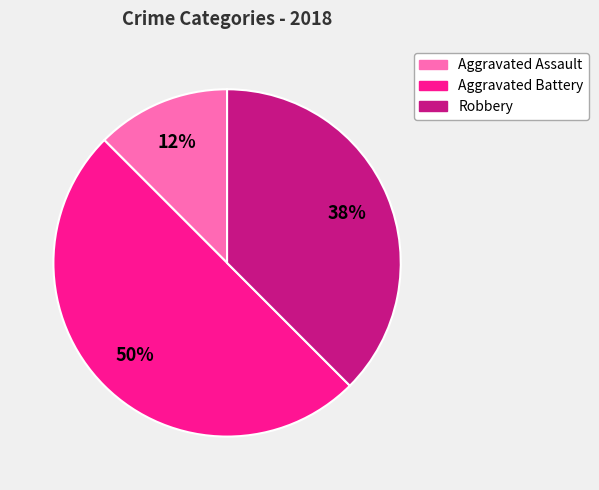

To the nearest percent, what is the average slice percentage?

33%